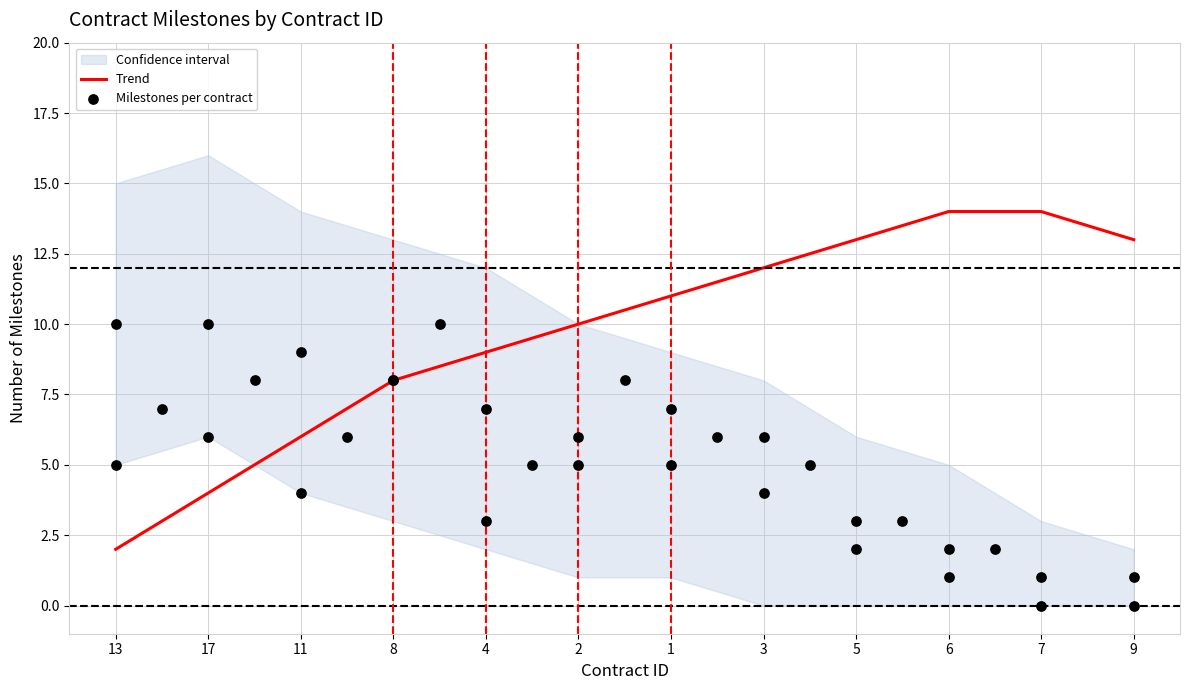

What is the total value across all series at 13?

32